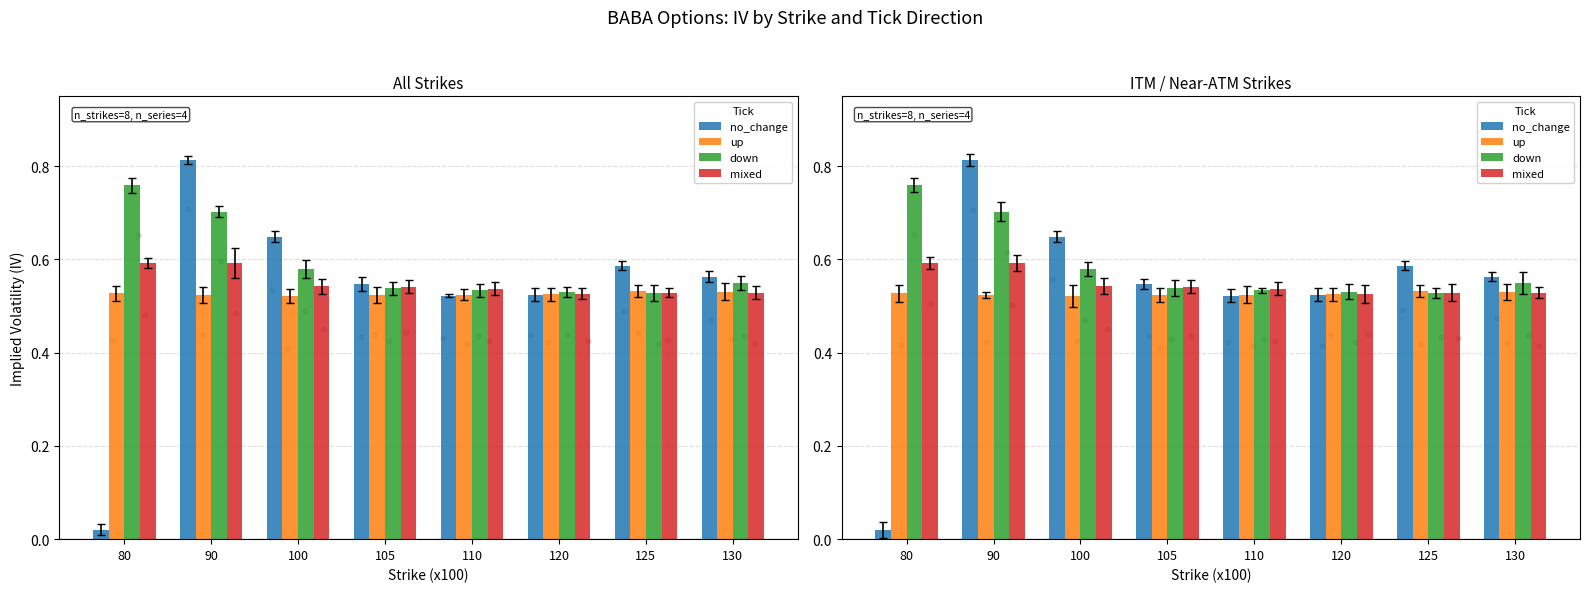

Which series contains the lowest Y value?

no_change